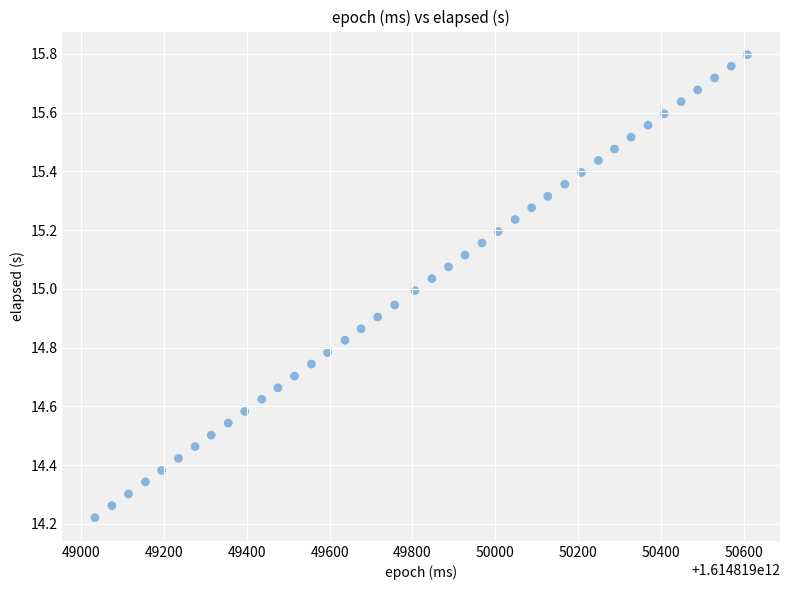

What is the range of X values (max minus min)?

1576.0